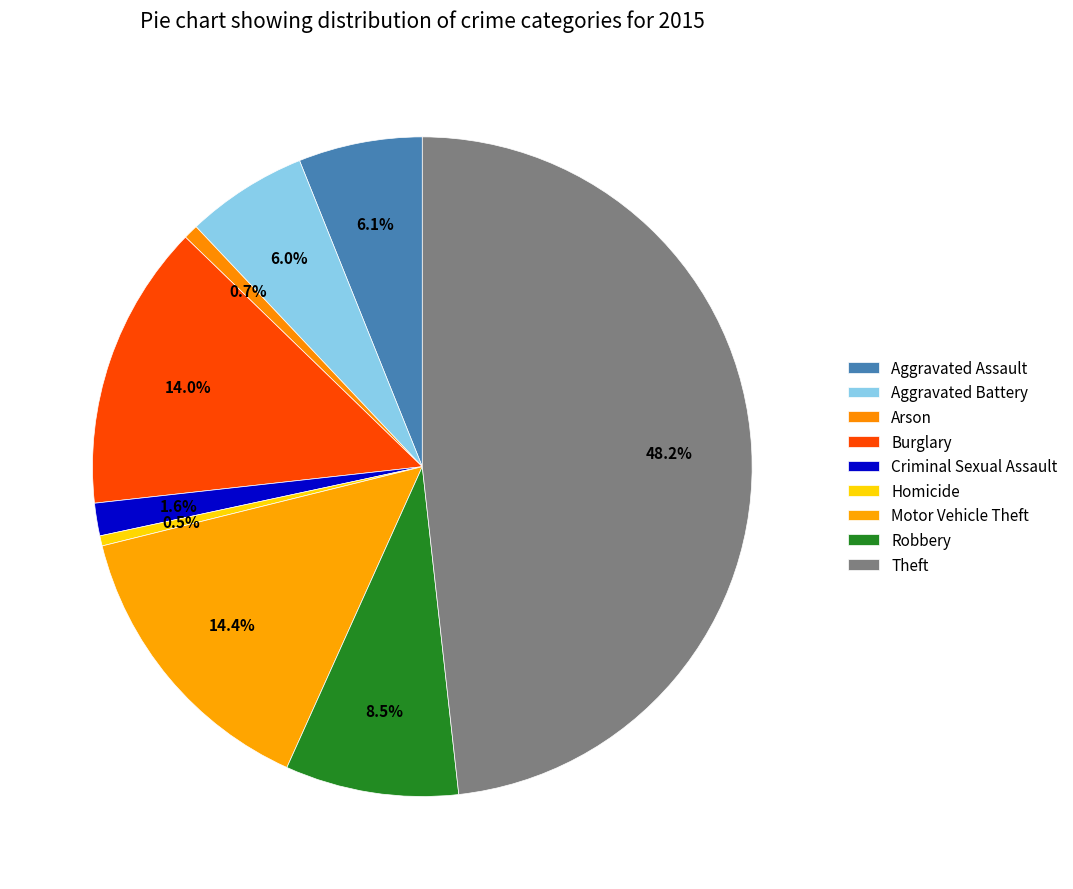

To the nearest percent, what is the combined percentage of Theft and Homicide?

49%